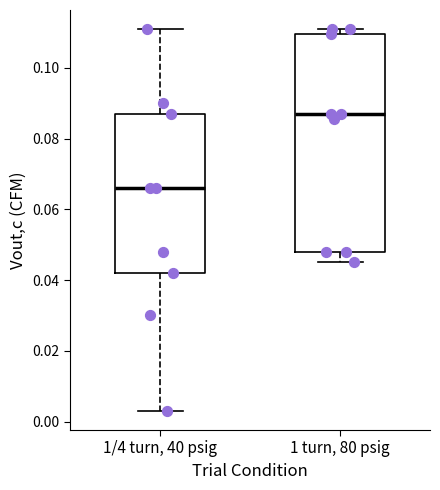

Comparing the boxes themselves (not the whiskers), which one is the tallest?

1 turn, 80 psig